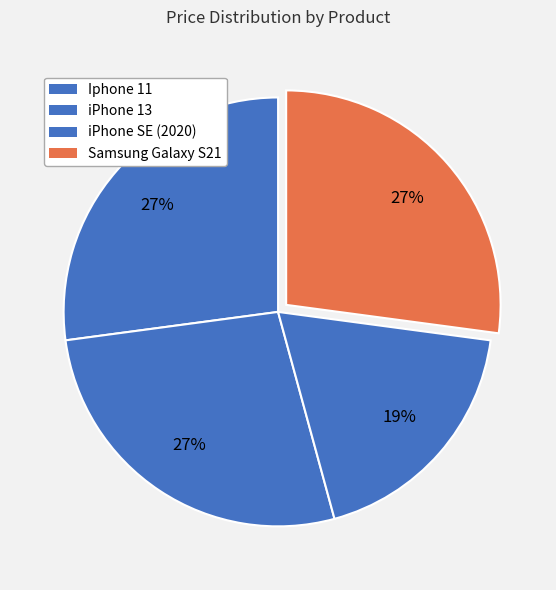

Count the number of slices in the pie.

4